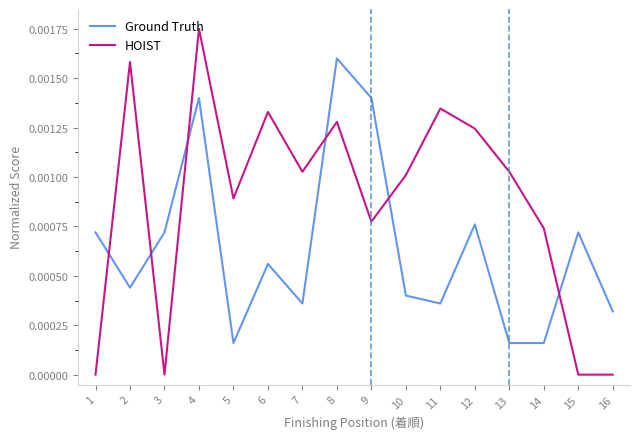

Rank the series by their maximum value, from highest to lowest.

HOIST, Ground Truth